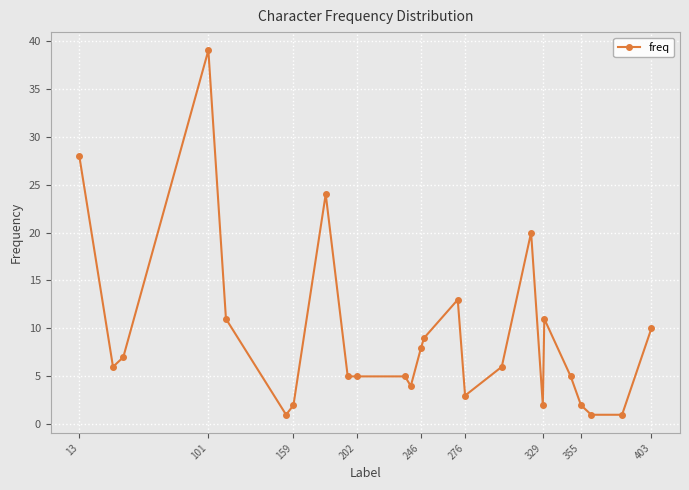

True or false: there are more than 1 points higher than both neighbors.

True